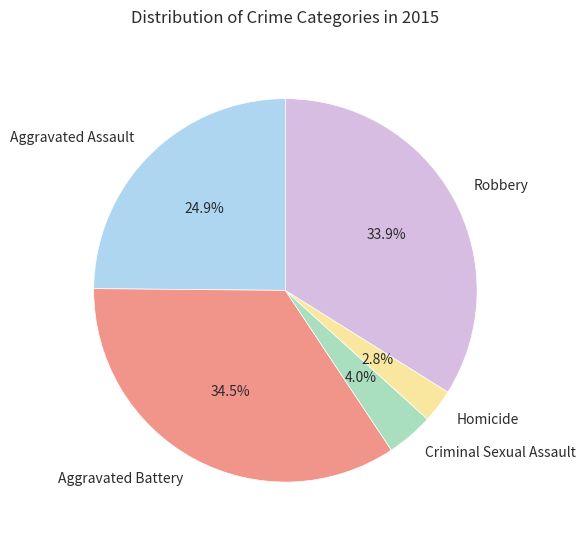

To the nearest percent, what is the average slice percentage?

20%